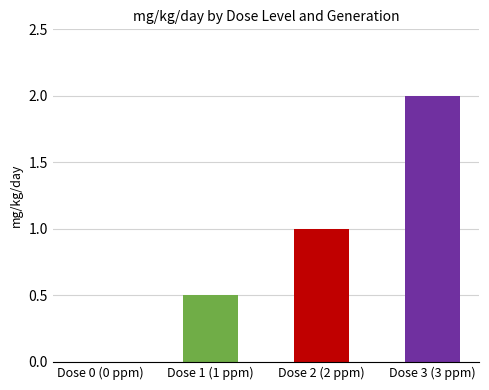

What is the average value of the F0 series?

0.9